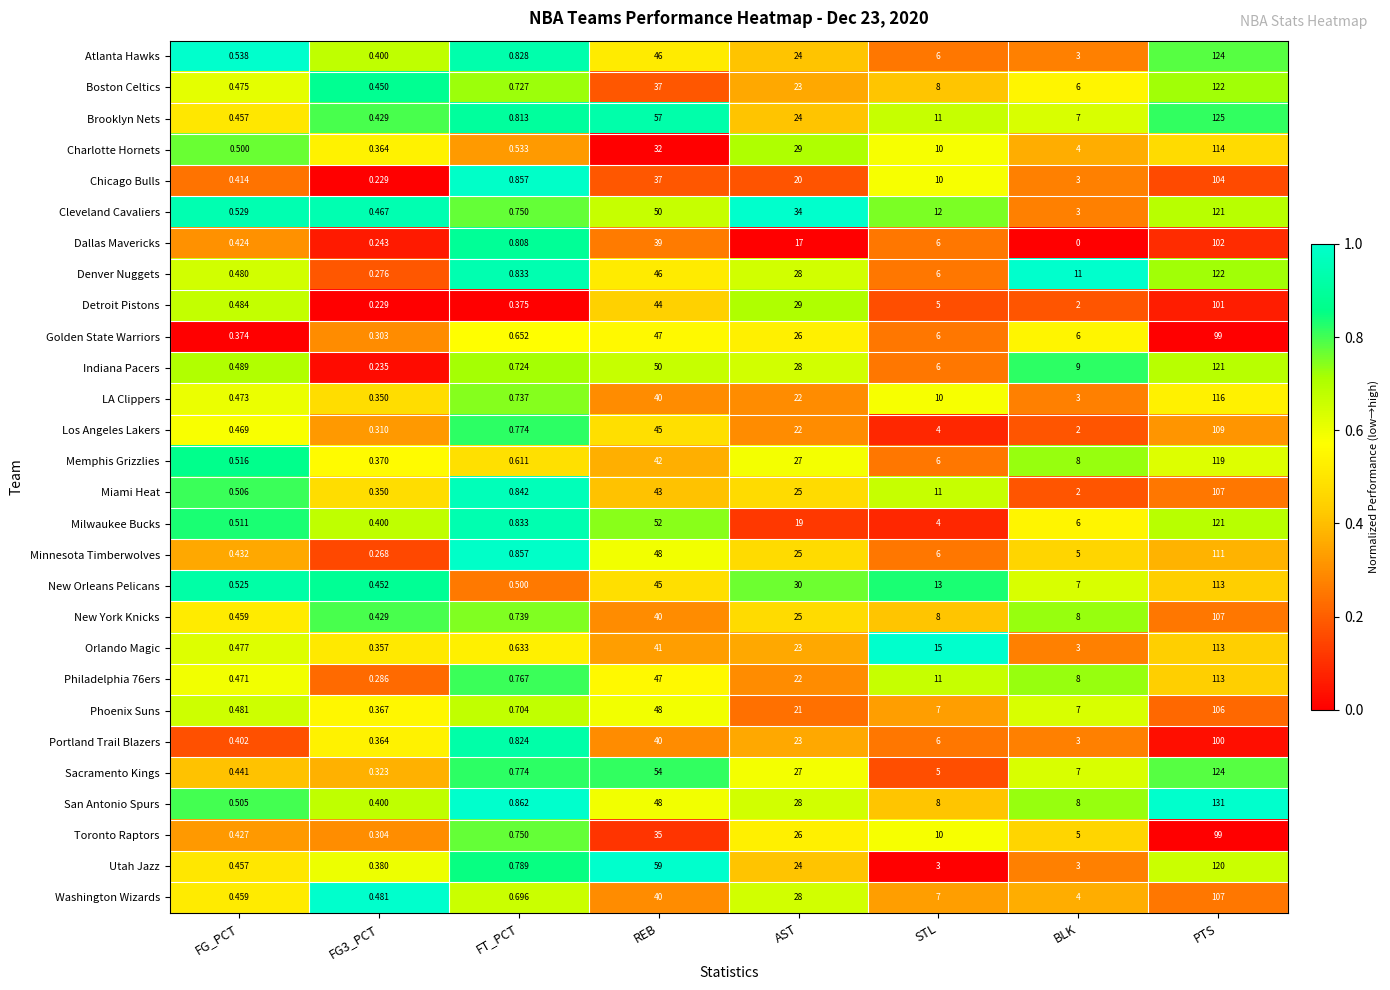

At which label does Toronto Raptors first exceed 10?

REB